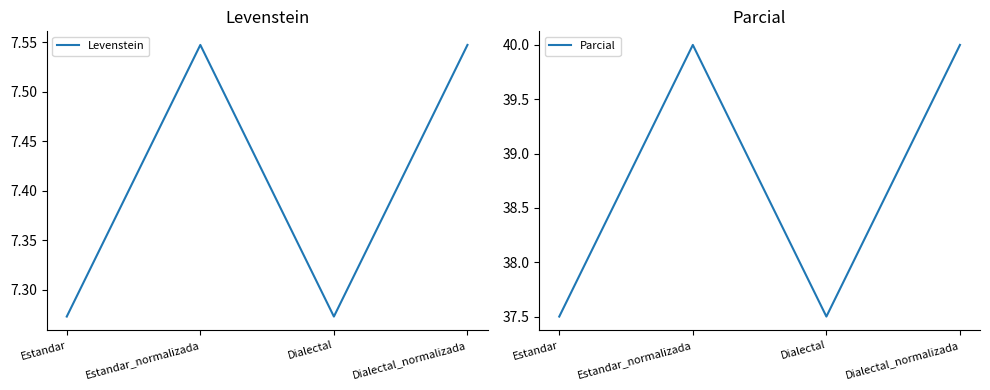

Which series has the widest spread of values?

Parcial